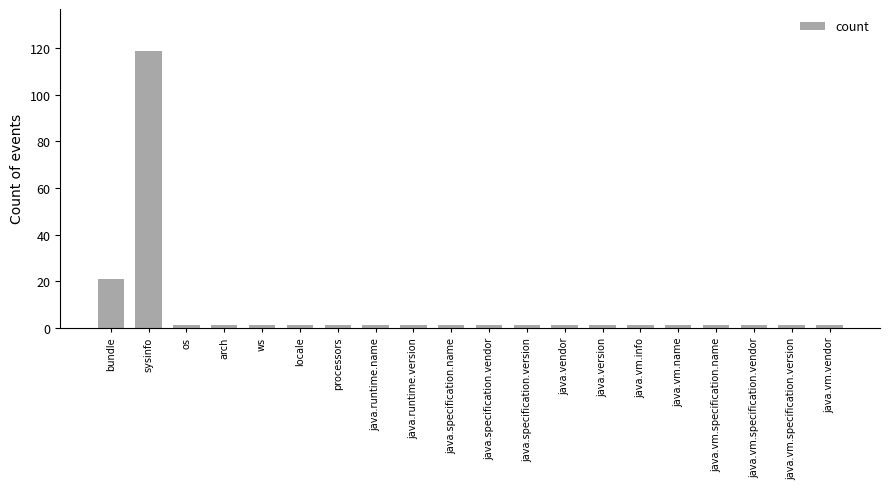

What position from the right is java.runtime.name?

13